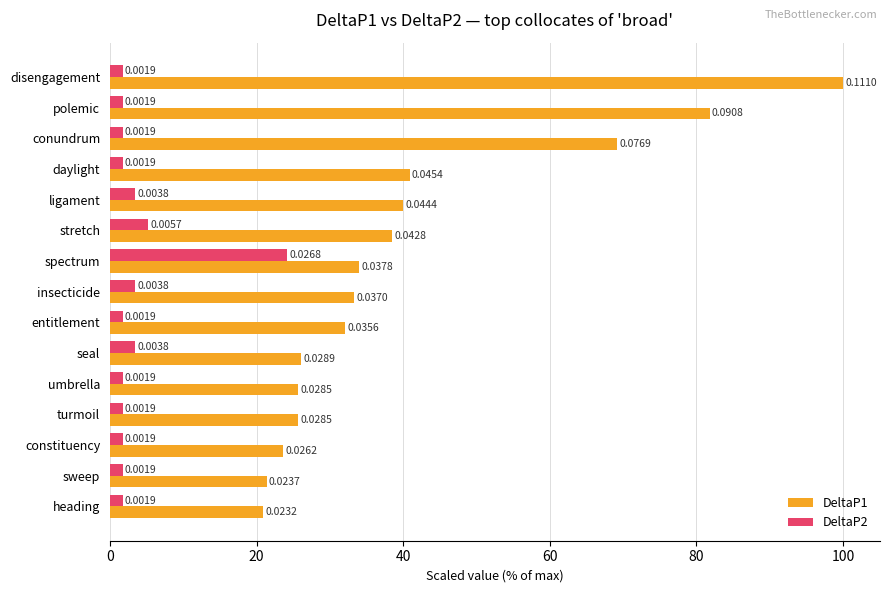

What is the difference between the second highest and minimum values in the DeltaP2 series?

3.5